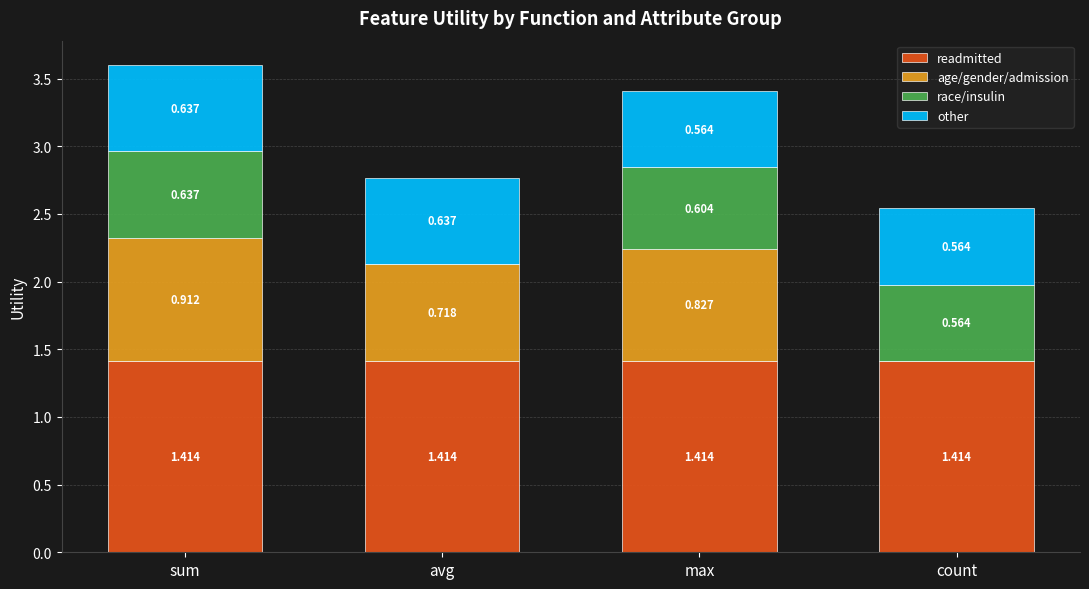

Are the bars horizontal?

No